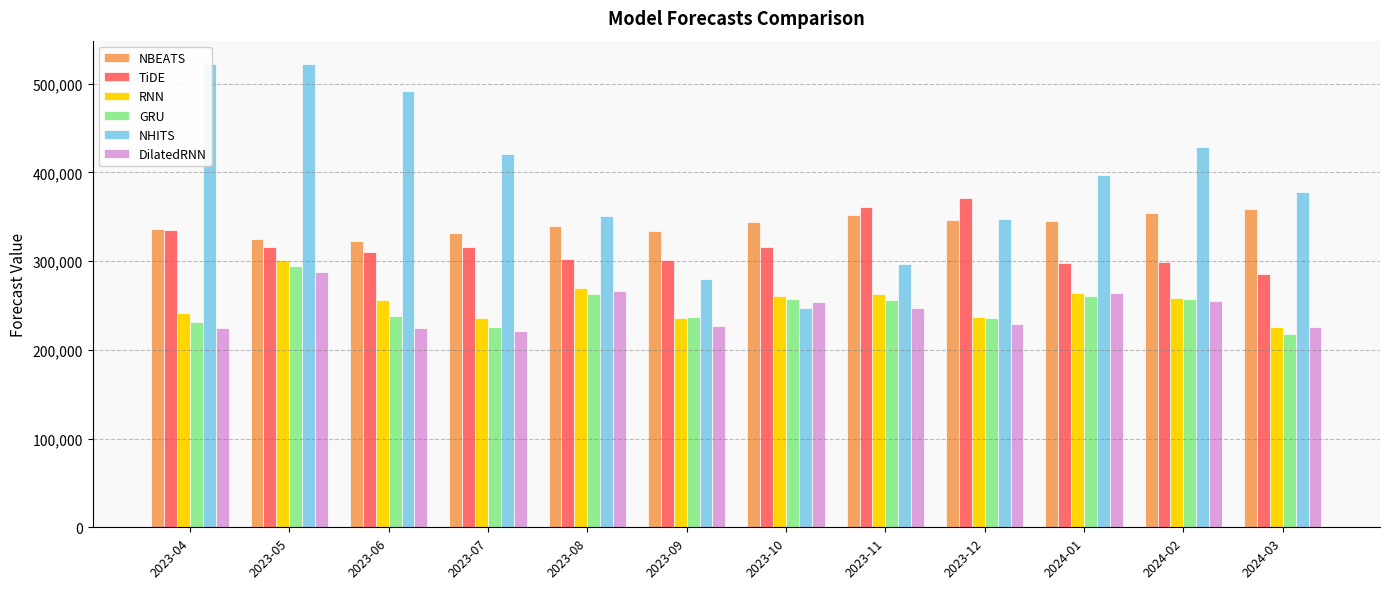

What is the minimum value for NHITS?

247248.1